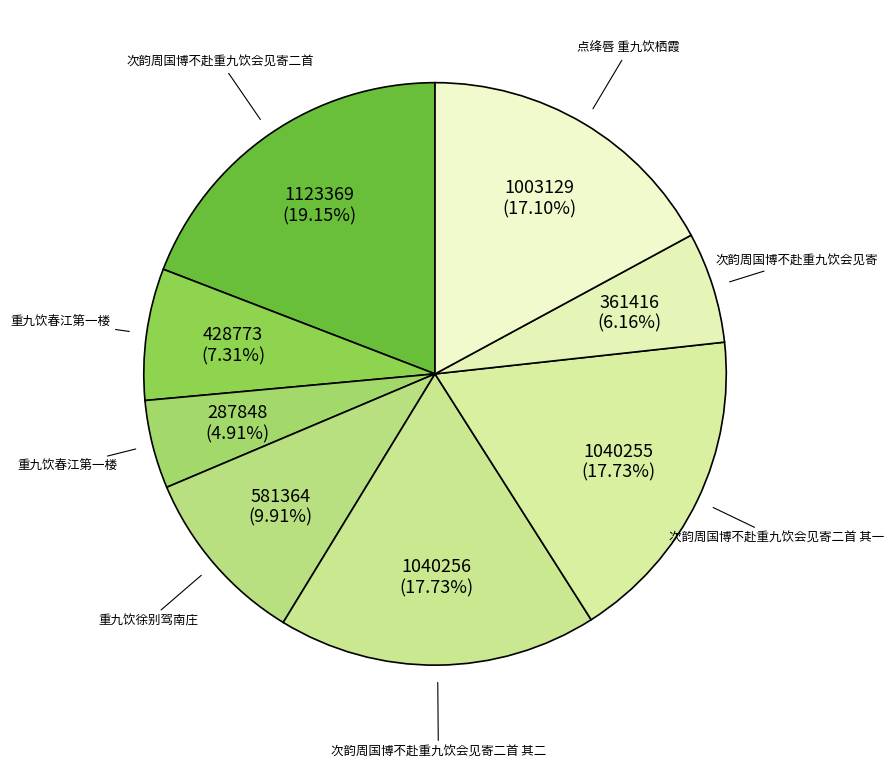

How many segments does this pie chart have?

8